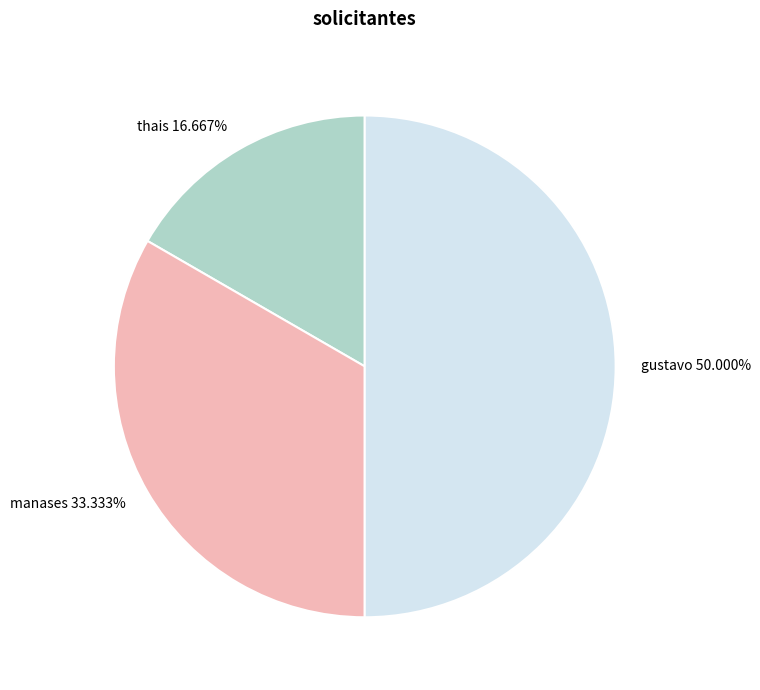

To the nearest percent, what is the average slice percentage?

33%